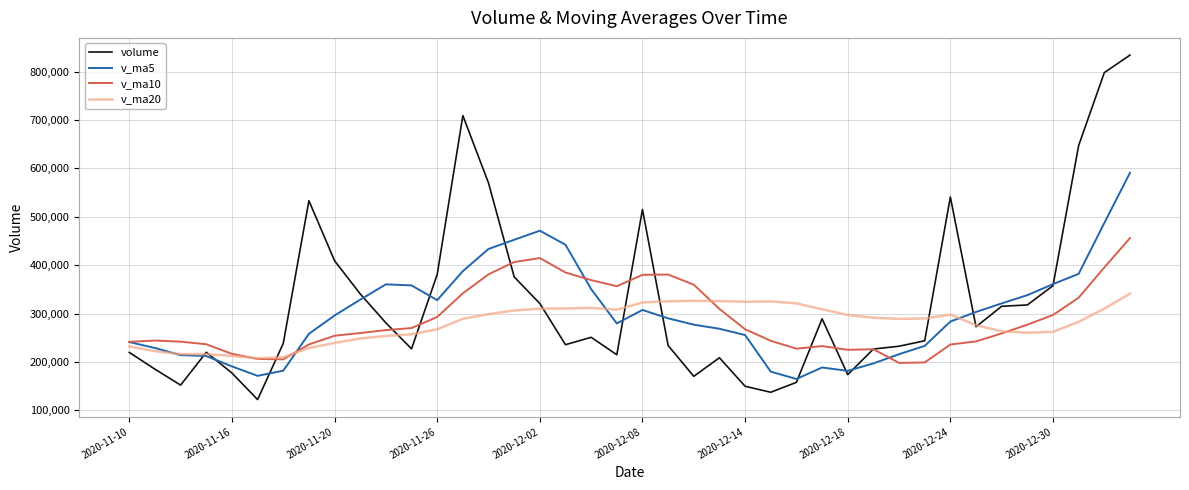

What is the greatest value displayed?

834073.2